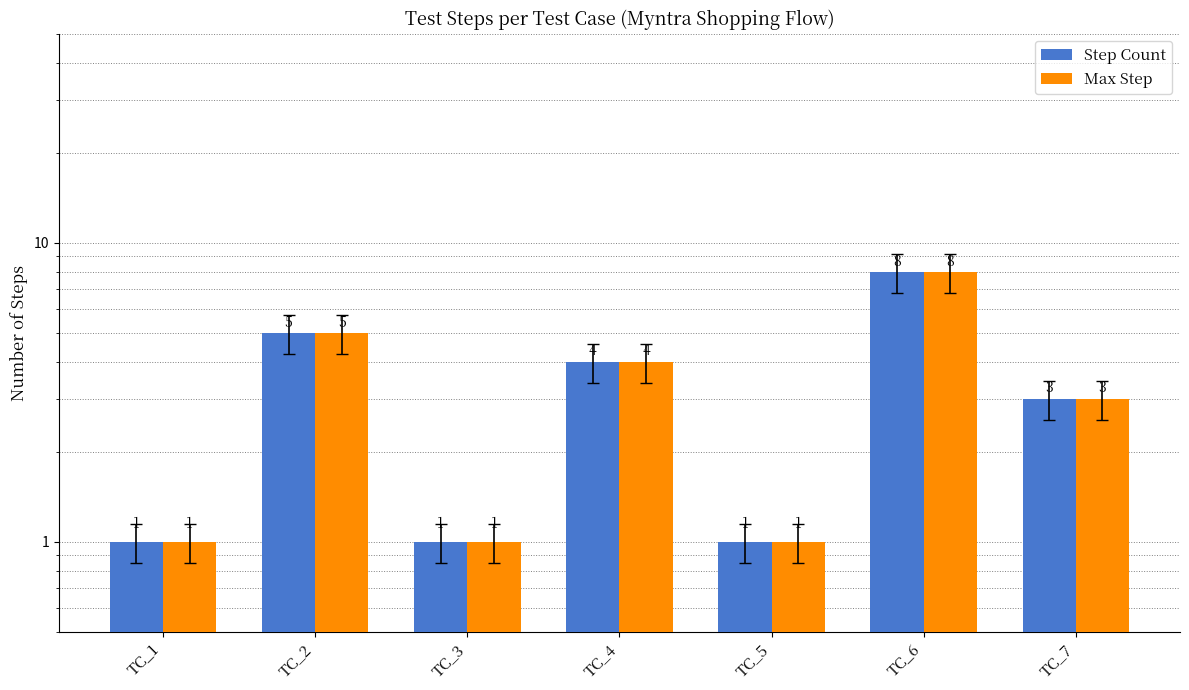

Does the chart contain stacked bars?

No